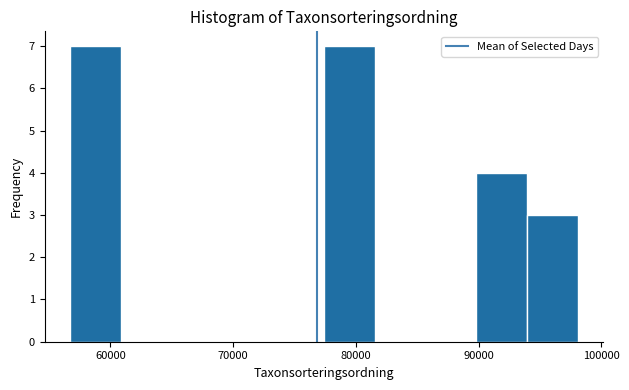

Reading left to right, transcribe this chart: for each bar, give the range it covers on the x-axis and its height. Neither the bar edges nor the heights are printed on the chart, so give them approximately, as read against the axes.

57000 to 61000: 7
61000 to 65000: 0
65000 to 69000: 0
69000 to 73000: 0
73000 to 77000: 0
77000 to 82000: 7
82000 to 86000: 0
86000 to 90000: 0
90000 to 94000: 4
94000 to 98000: 3